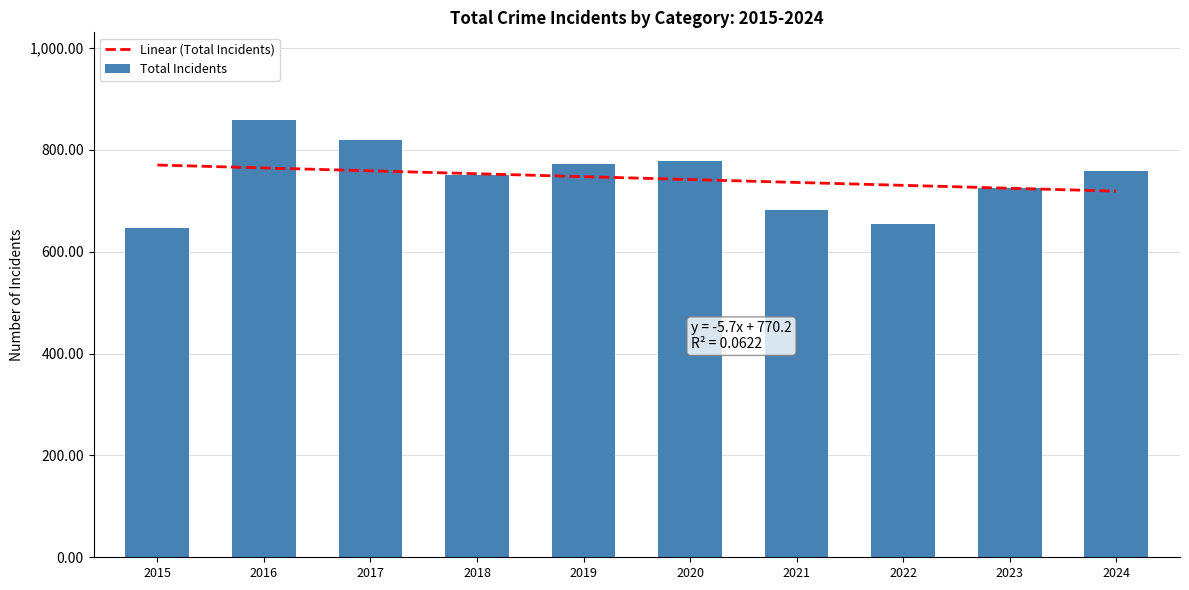

What is the average value of the Linear (Total Incidents) series?

744.6